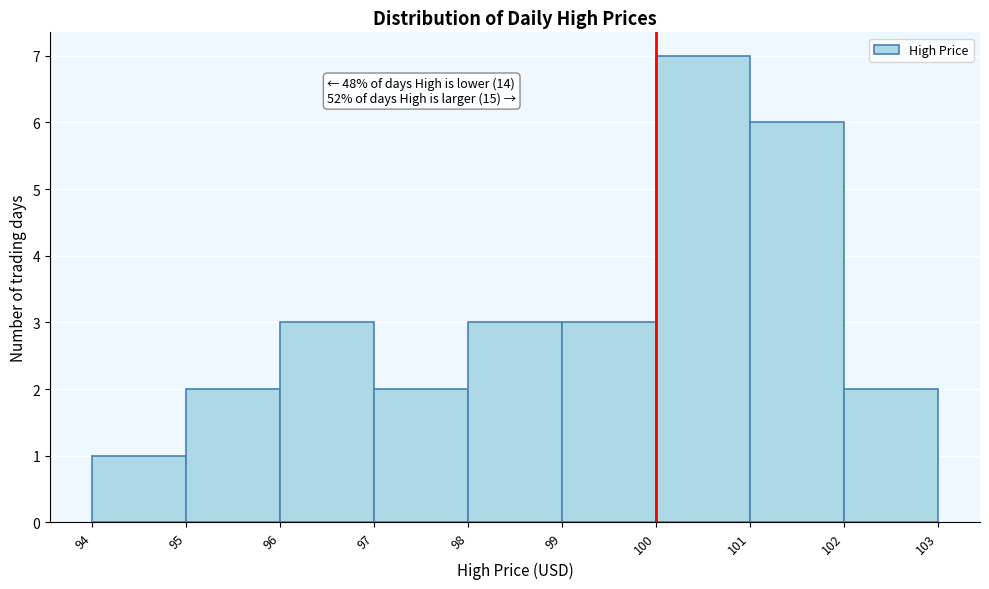

Which range on the x-axis has the tallest bar?

100 to 101